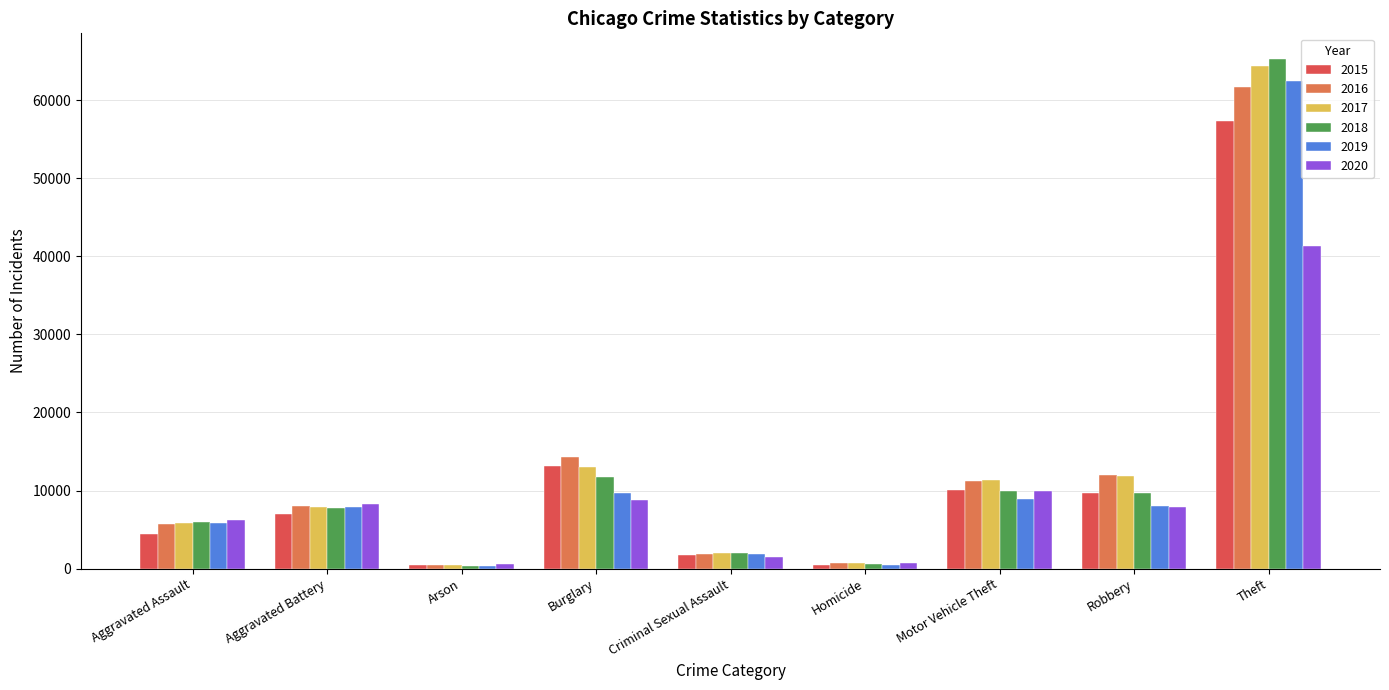

Is it true that 2020 equals 16825 at Motor Vehicle Theft?

False